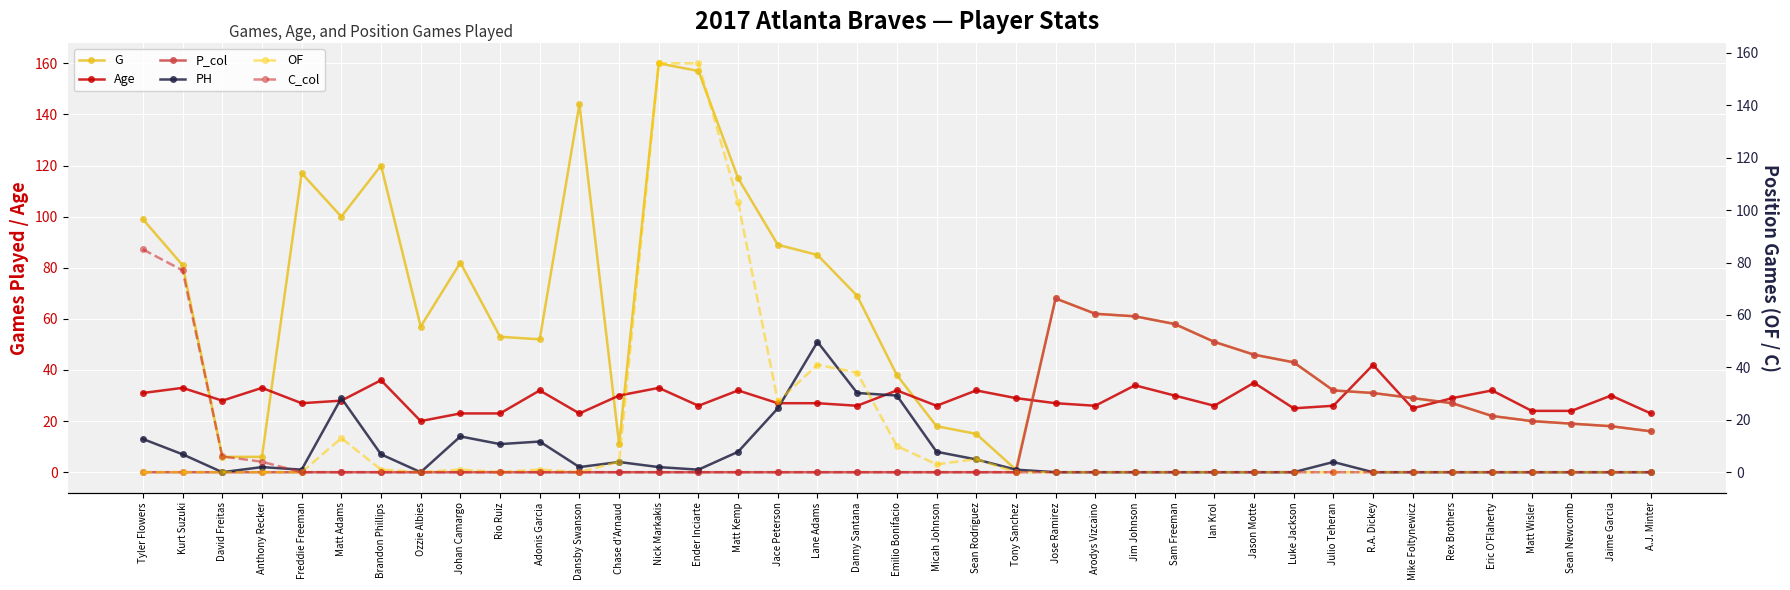

At Tyler Flowers, list the series in order from smallest to largest.

P_col, OF, PH, Age, C_col, G